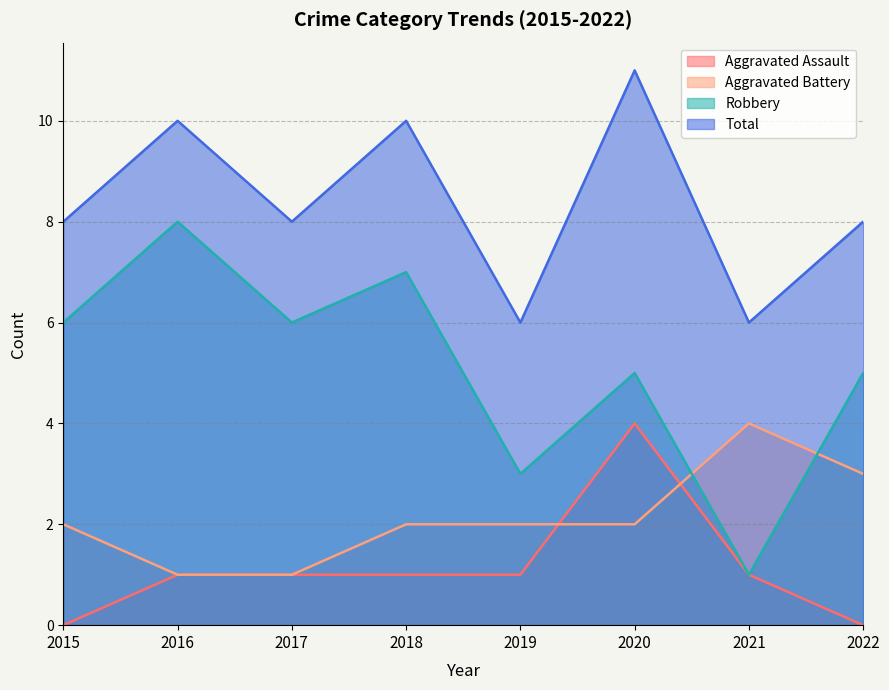

Which category has the lowest value in the Aggravated Assault series?

2015